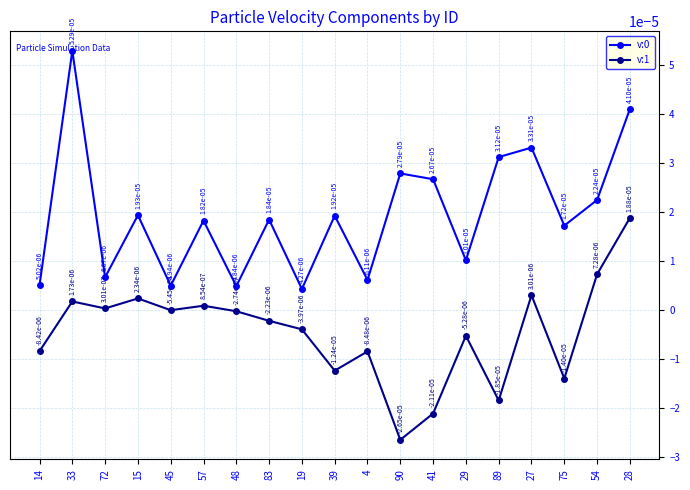

In v:0, how many points are lower than both neighbors (excluding endpoints)?

7